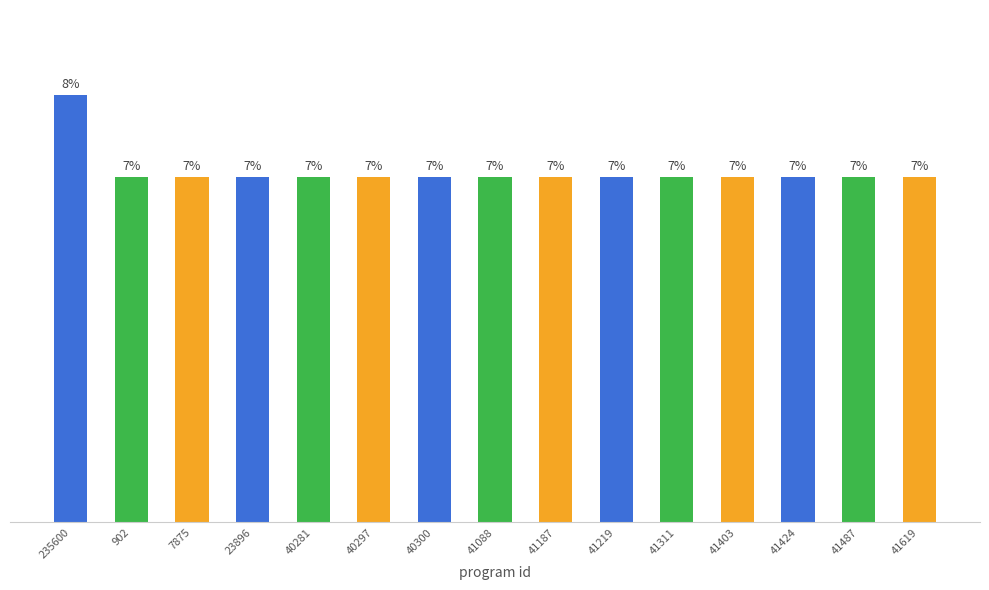

Does the chart contain any negative values?

No